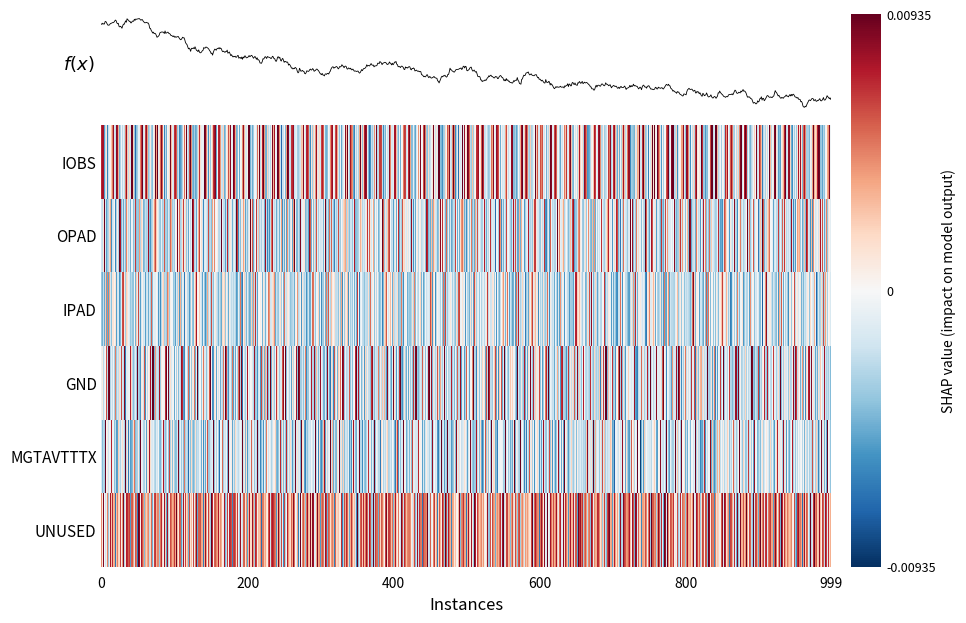

What is the sum of all IOBS values?

8